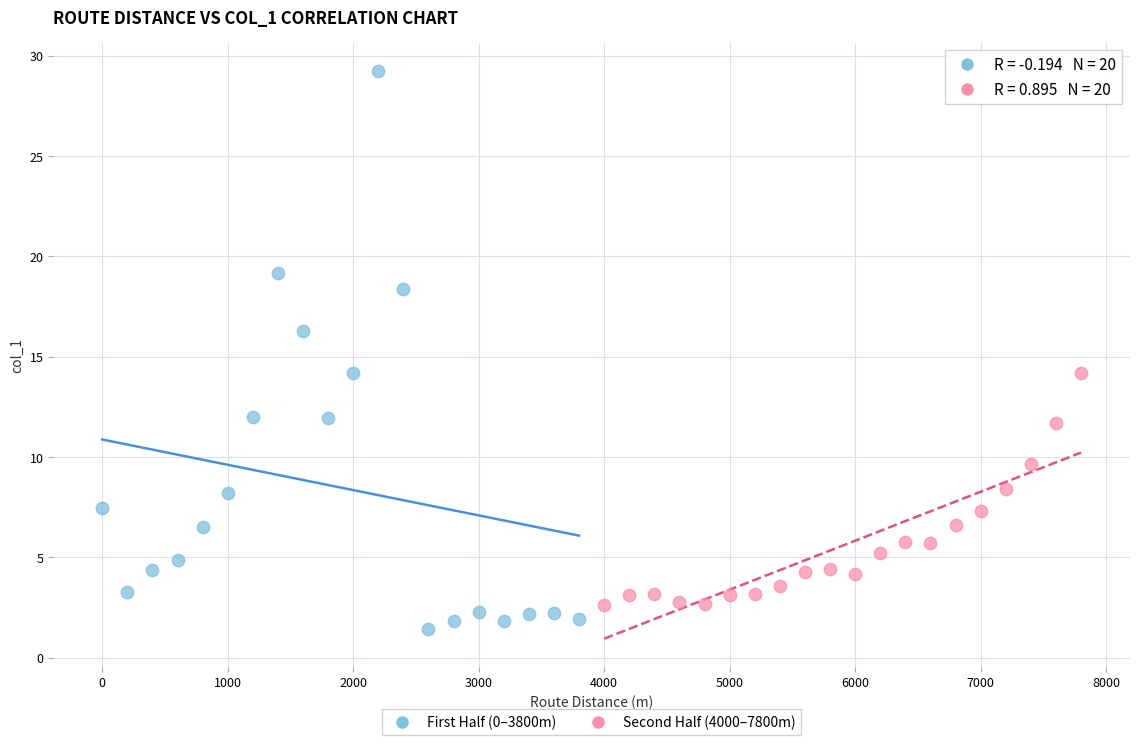

Which series has the largest Y range (max minus min)?

First Half (0–3800m)